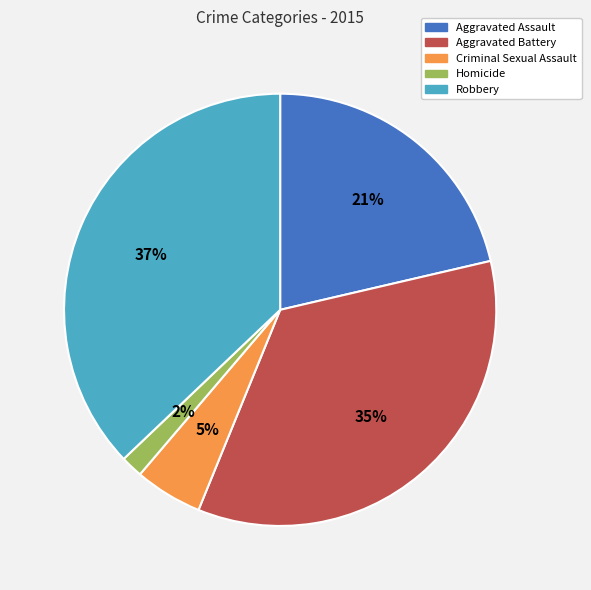

To the nearest percent, what is the difference between the Criminal Sexual Assault and Homicide slice percentages?

3%